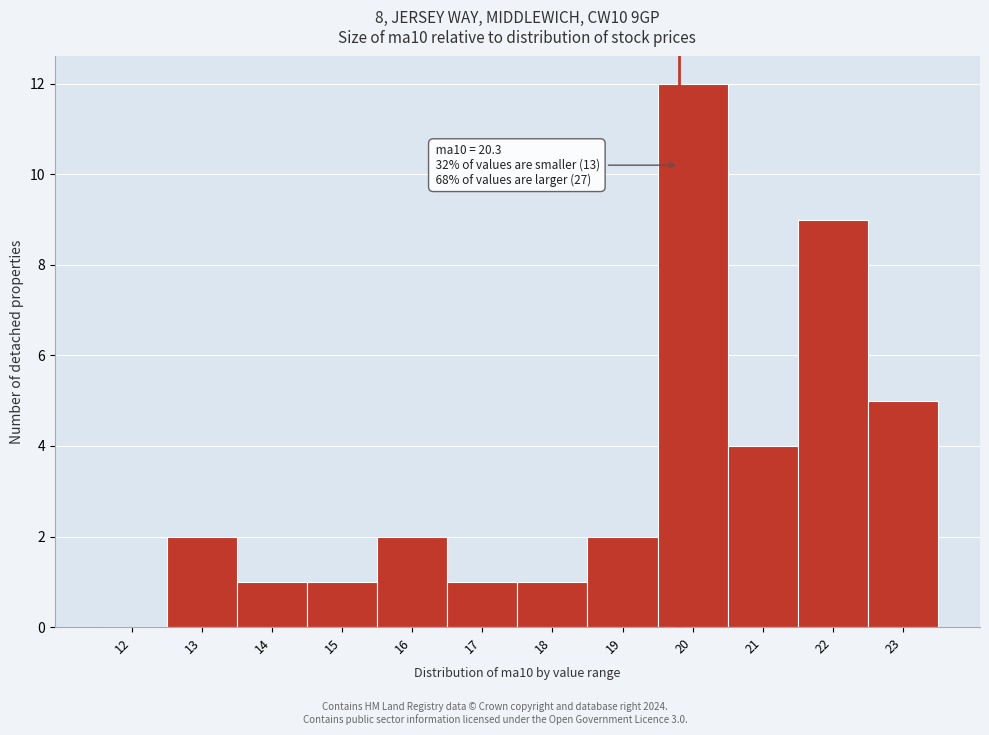

Reading left to right, extract all data points from this chart.

12=0	13=2	14=1	15=1	16=2	17=1	18=1	19=2	20=12	21=4	22=9	23=5